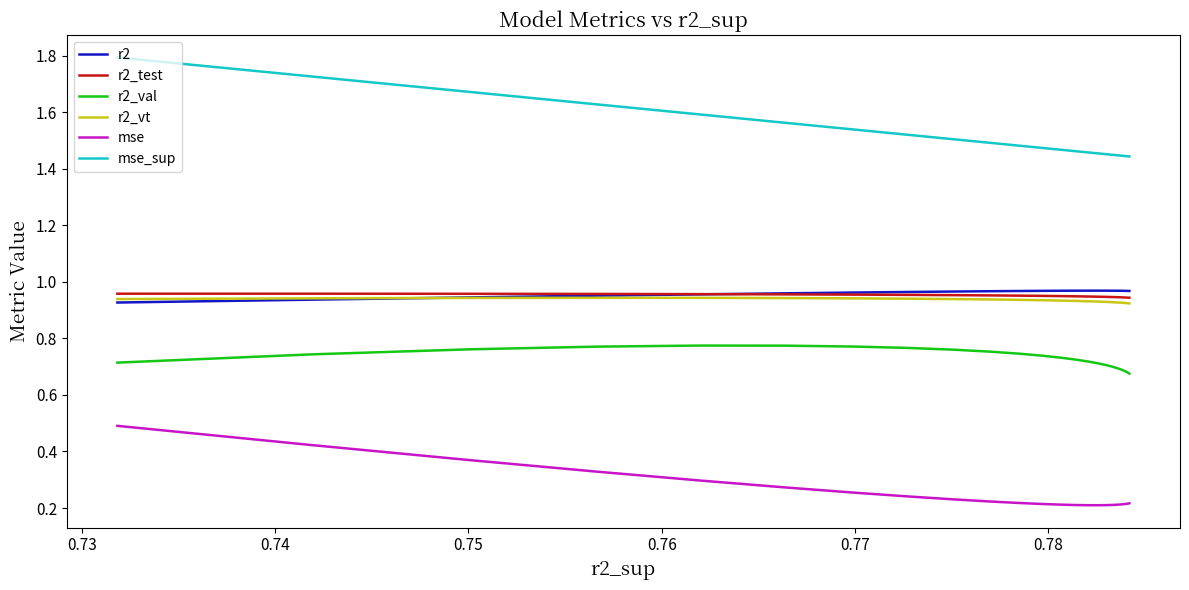

Which series has the largest range (max minus min)?

mse_sup